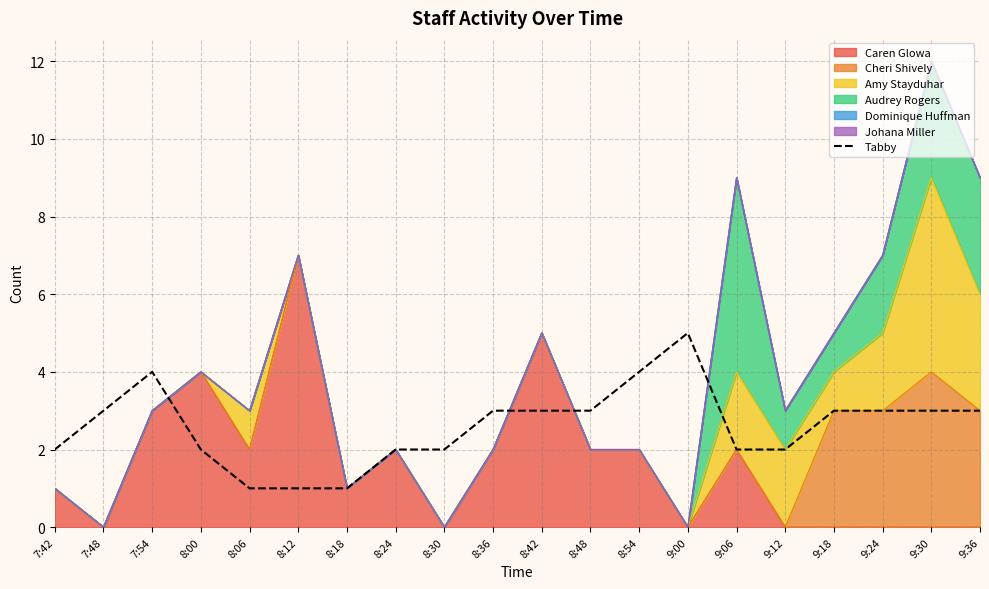

What value does the data have at 8:00?

2